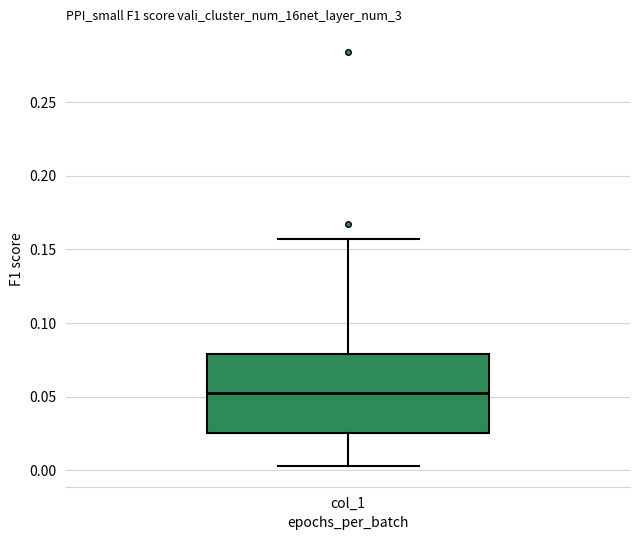

Transcribe this box plot: give where the median line is, the range the box spans, and where the two whiskers end, as read against the y-axis. The values are not printed on the chart, so give them approximately, as read against the axis.

median 0.055, box 0.025 to 0.080, whiskers 0.005 to 0.155